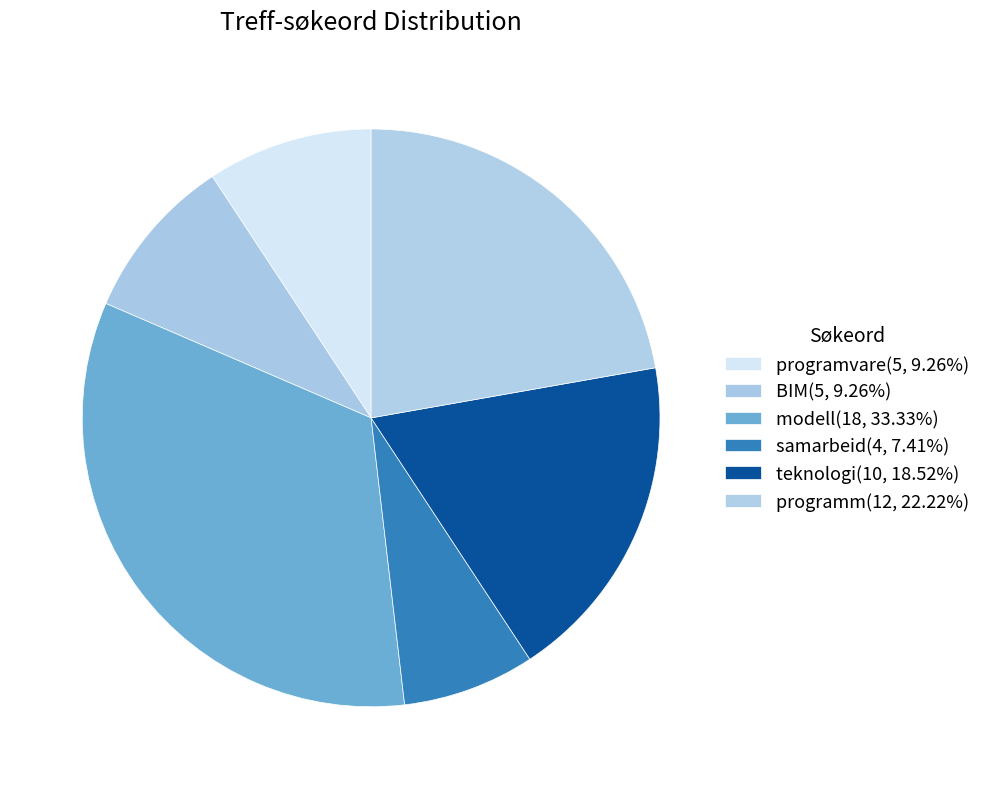

Which category has the biggest portion of the pie?

modell